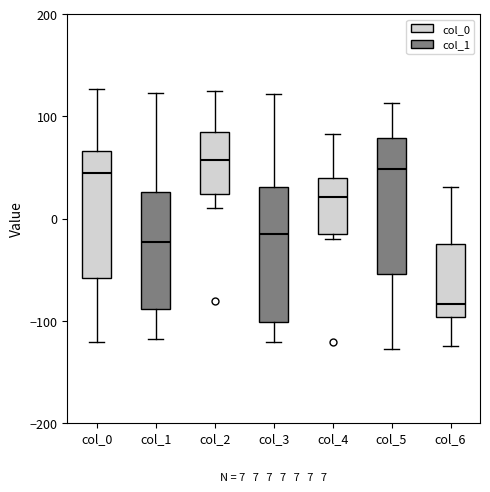

Which box's median line is the lowest?

col_6